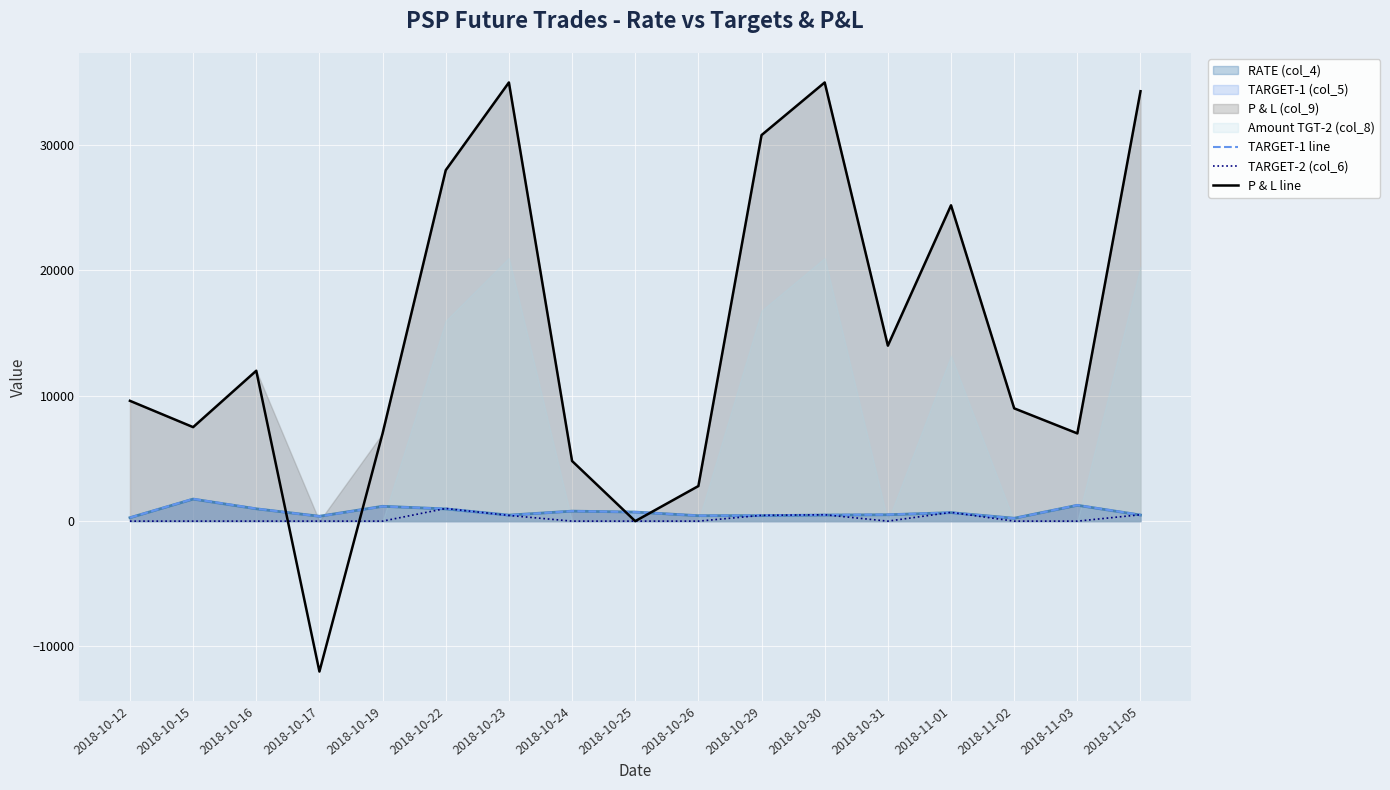

How many data points in TARGET-1 line are above 520?

8